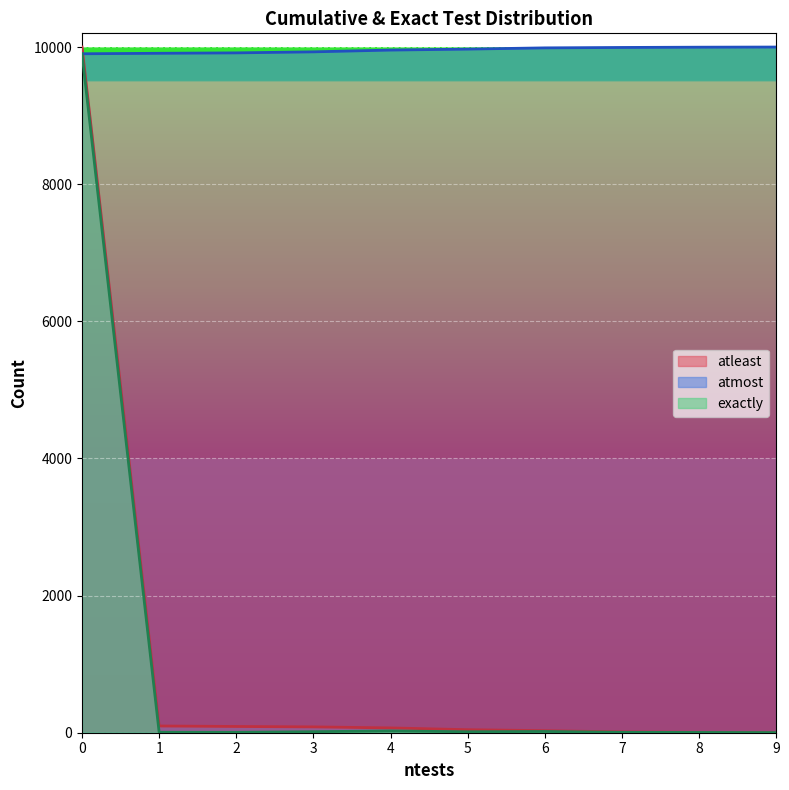

True or false: exactly and atleast intersect in this chart.

False